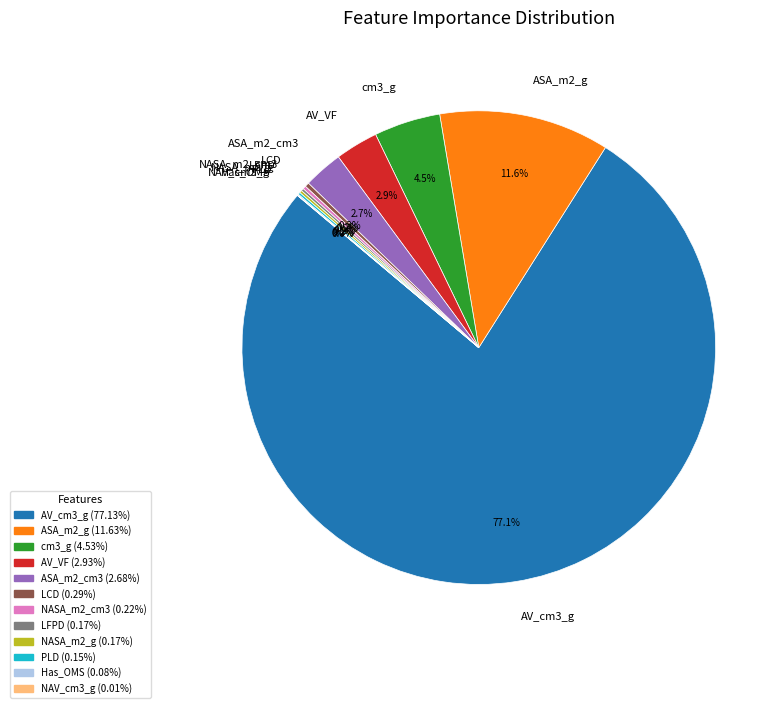

What portion of the pie excludes LCD?

99.7%